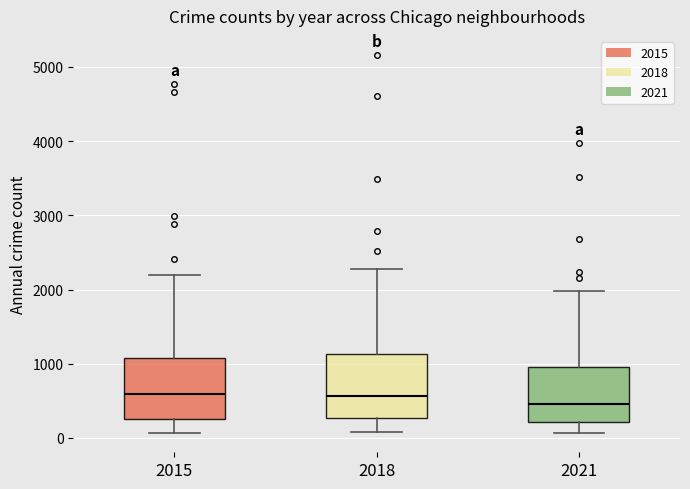

Reading left to right, transcribe this box plot: for each box, give where its median line is, the range the box spans, and where its two whiskers end, as read against the y-axis. The values are not printed on the chart, so give them approximately, as read against the axis.

2015: median 600, box 300 to 1100, whiskers 100 to 2200
2018: median 600, box 300 to 1100, whiskers 100 to 2300
2021: median 500, box 200 to 900, whiskers 100 to 2000